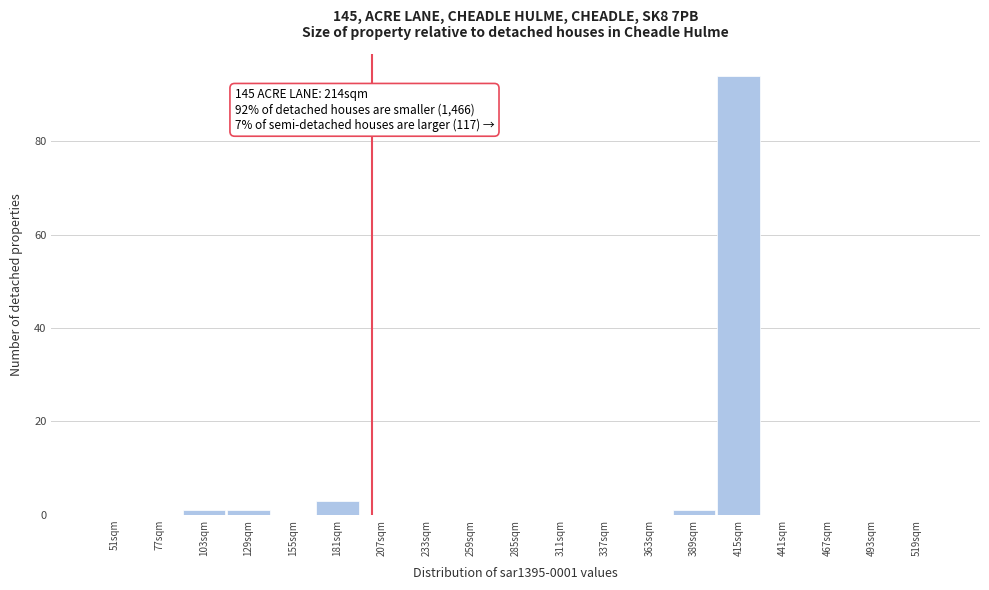

Reading left to right, transcribe all the data shown in this chart.

51sqm=0	77sqm=0	103sqm=1	129sqm=1	155sqm=0	181sqm=3	207sqm=0	233sqm=0	259sqm=0	285sqm=0	311sqm=0	337sqm=0	363sqm=0	389sqm=1	415sqm=94	441sqm=0	467sqm=0	493sqm=0	519sqm=0